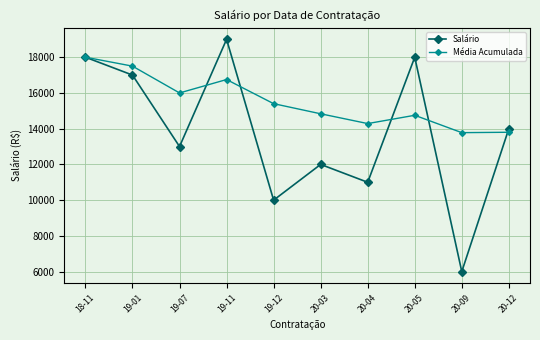

What is the value of the Salário point at the 1st from the left?

18000.0